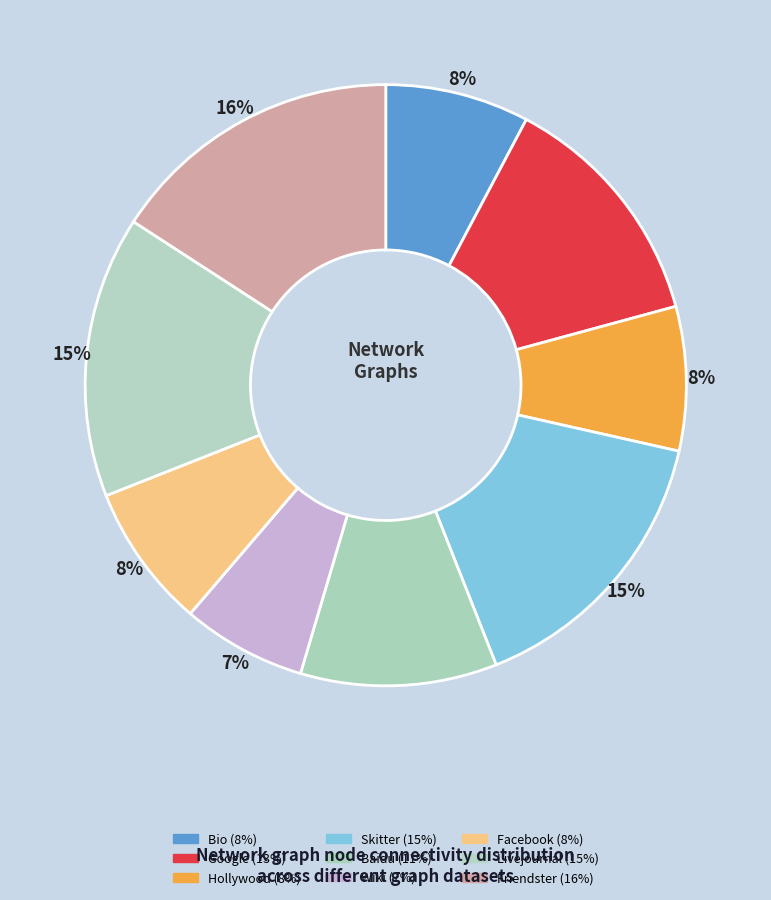

Between Skitter and Baidu, which is larger?

Skitter